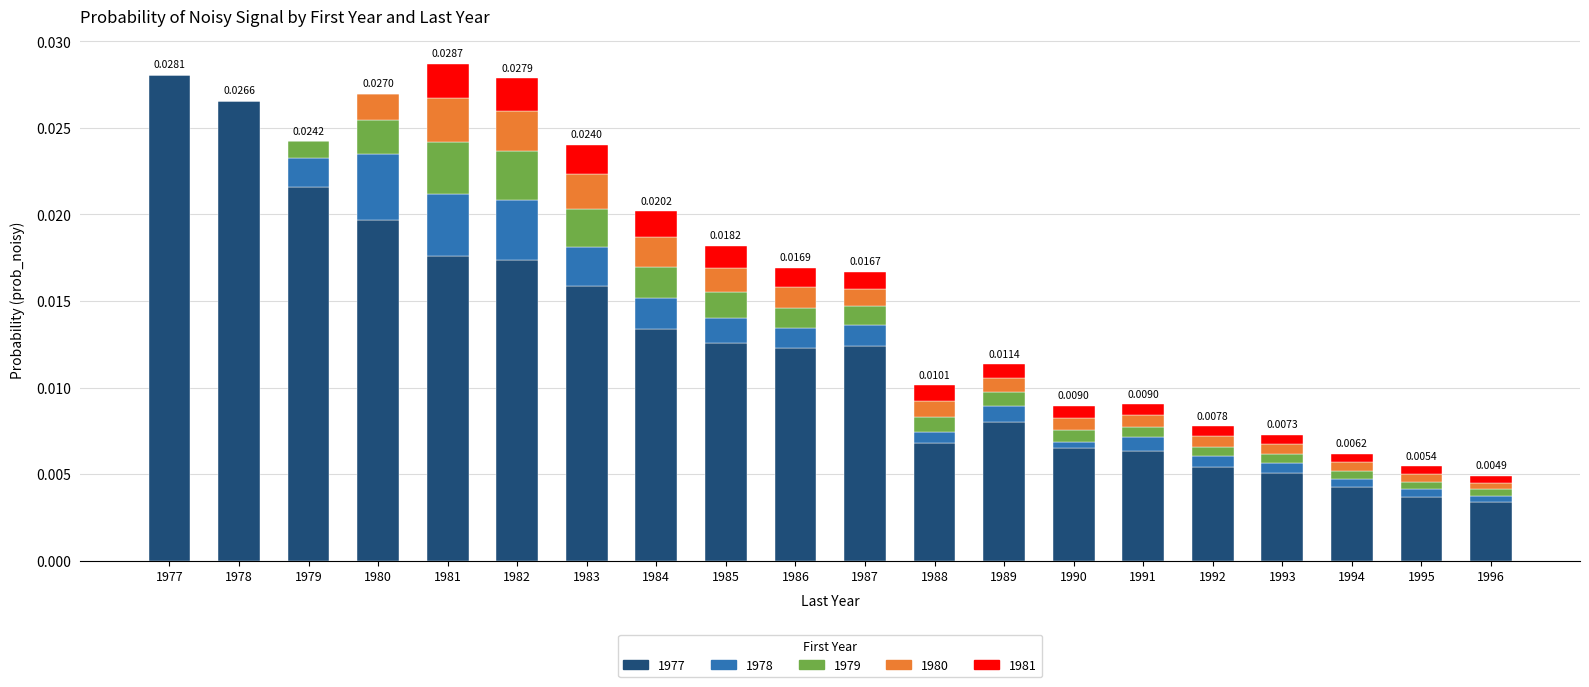

Does the chart contain stacked bars?

Yes